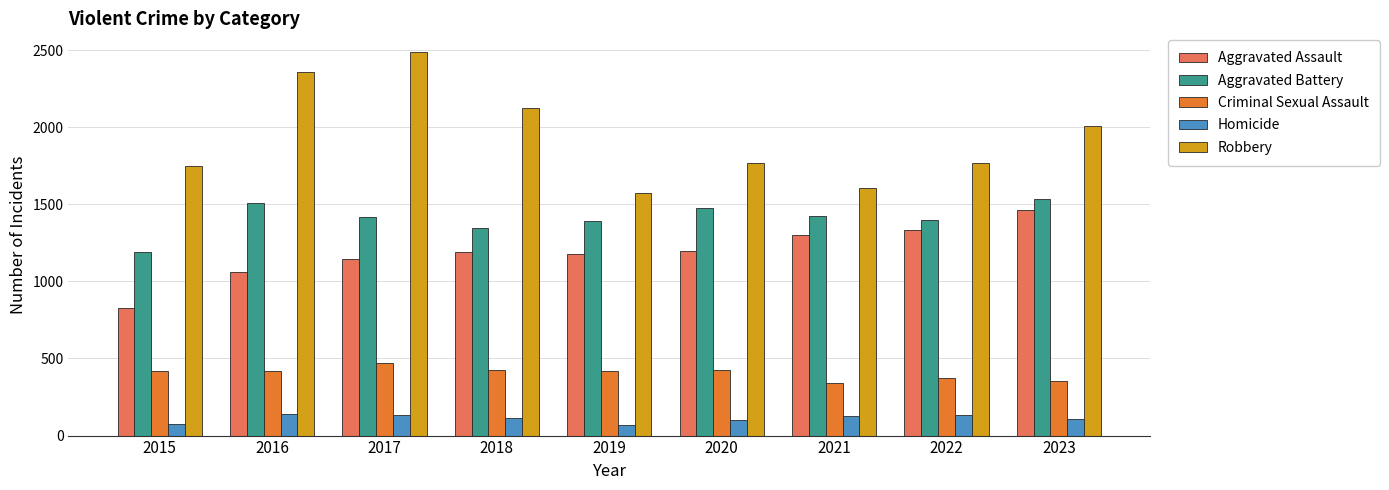

How many data points does each series have?

9